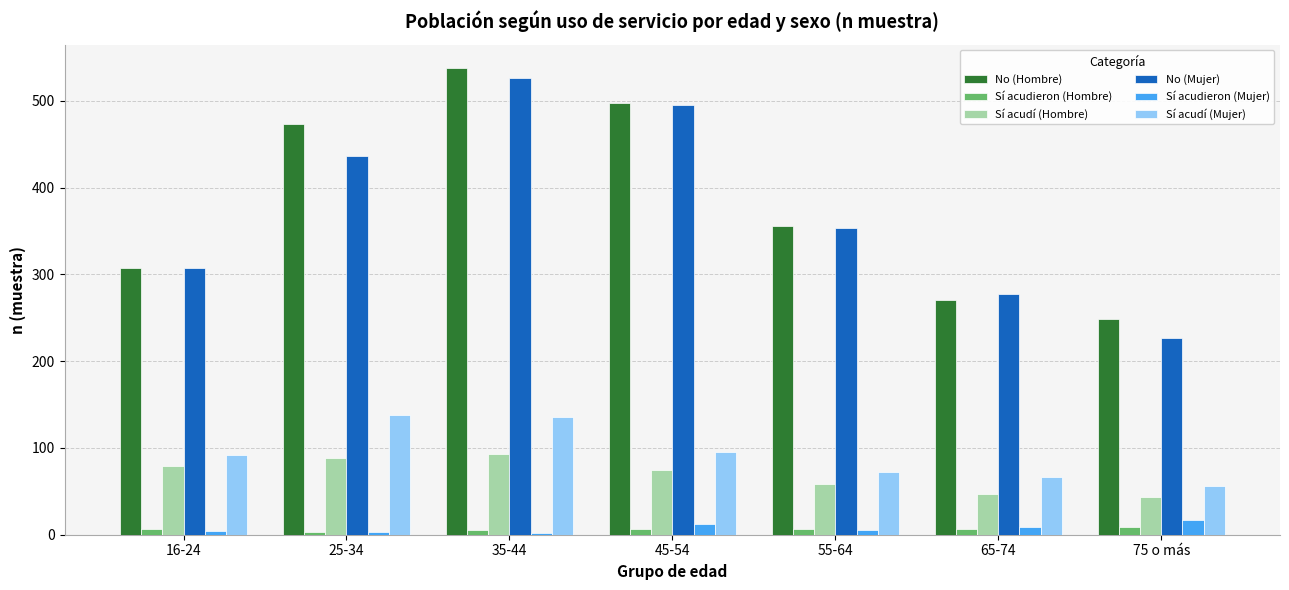

List the series in order of their peak value, lowest first.

Sí acudieron (Hombre), Sí acudieron (Mujer), Sí acudí (Hombre), Sí acudí (Mujer), No (Mujer), No (Hombre)